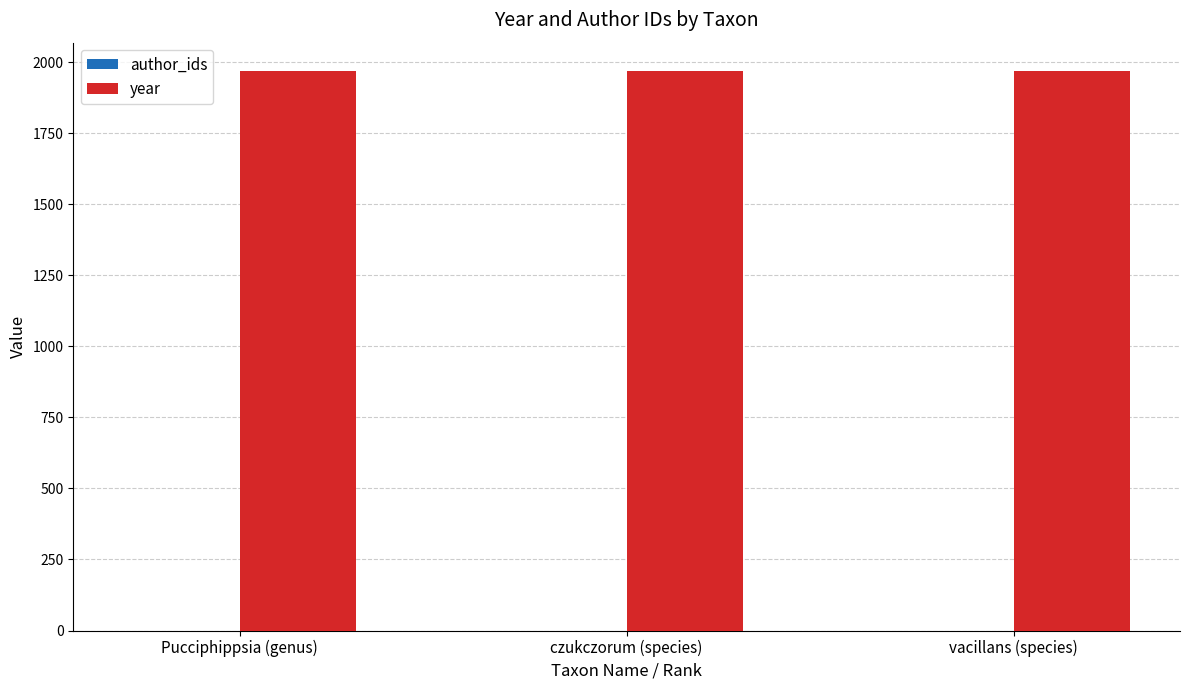

Is the value of author_ids at czukczorum (species) greater than the value of year at czukczorum (species)?

No